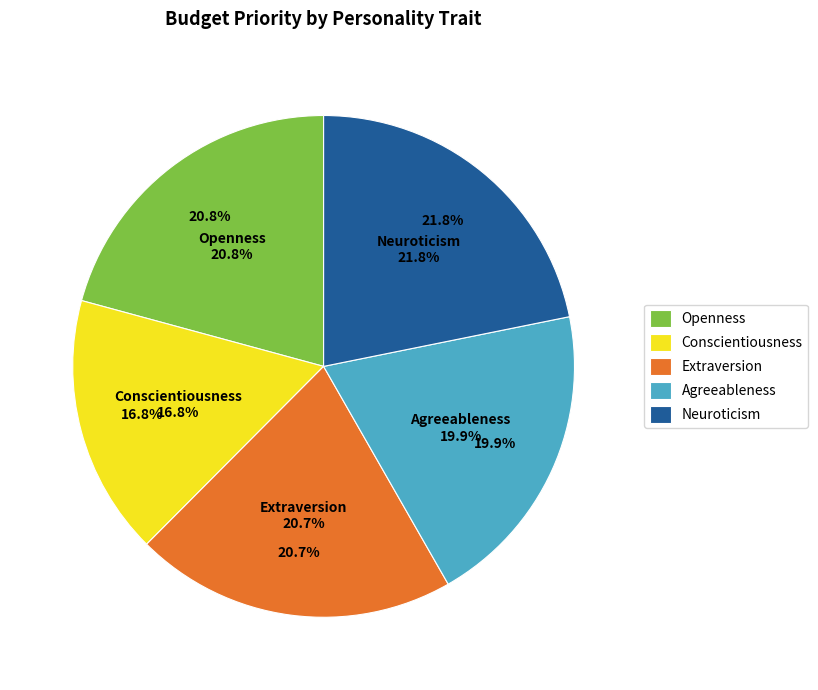

True or false: Neuroticism accounts for 22% of the total.

True